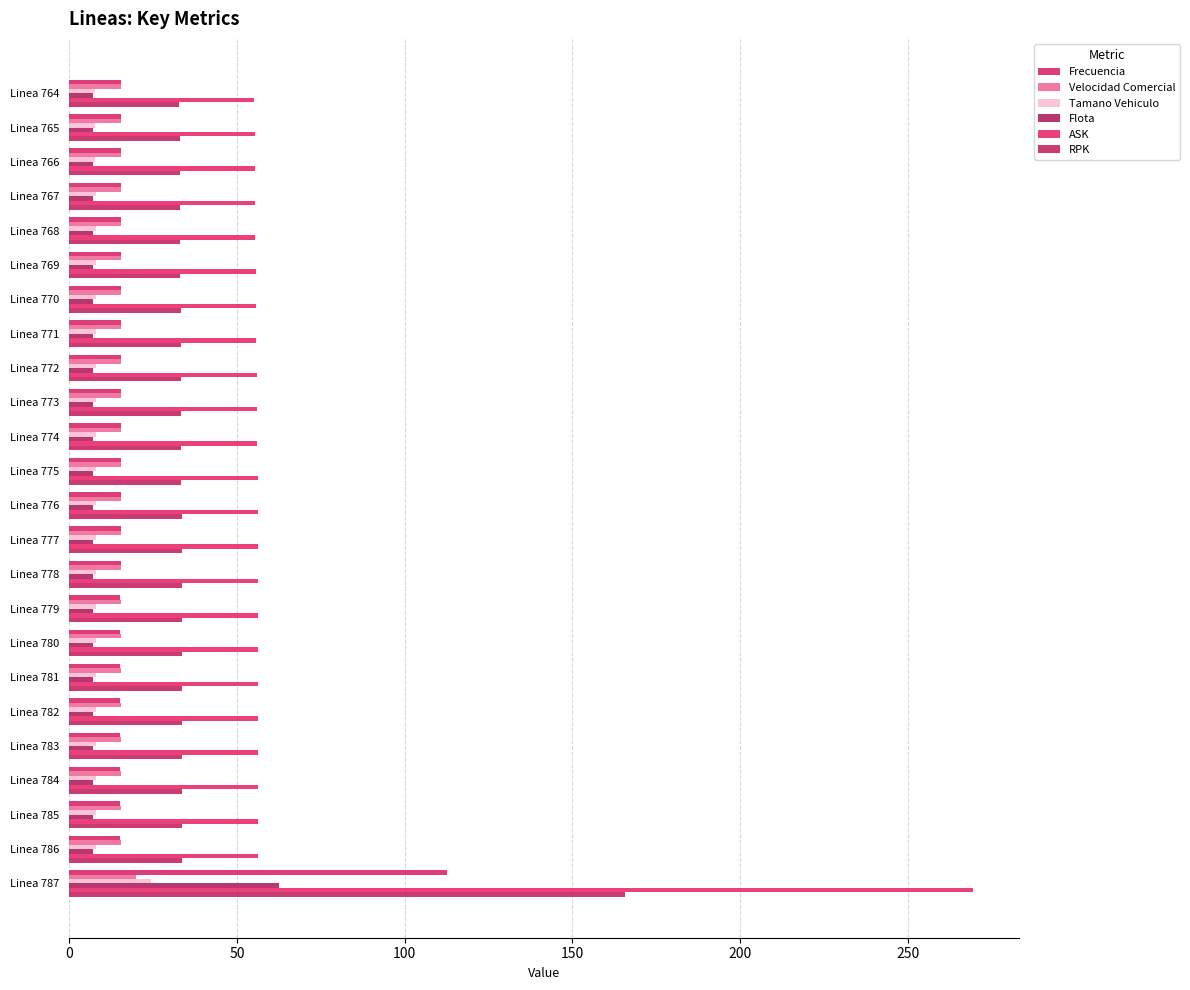

What are all the series names shown in the legend?

Frecuencia, Velocidad Comercial, Tamano Vehiculo, Flota, ASK, RPK